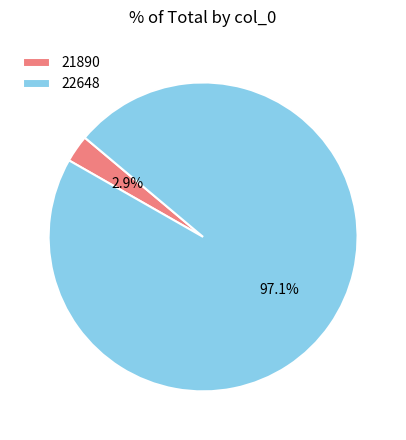

To the nearest percent, what is the difference between the 21890 and 22648 slice percentages?

94%